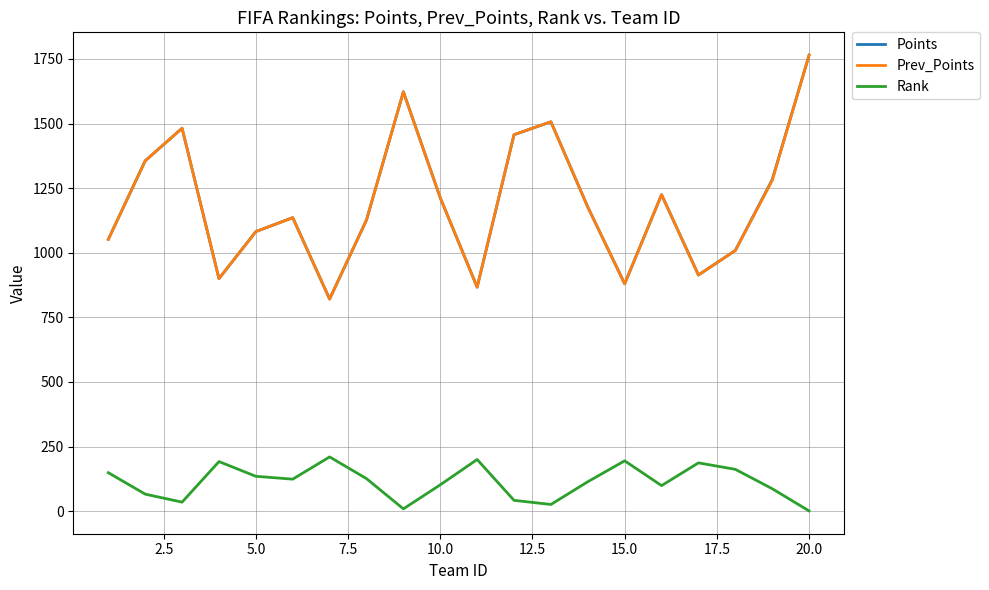

Count the number of data series in this chart.

3